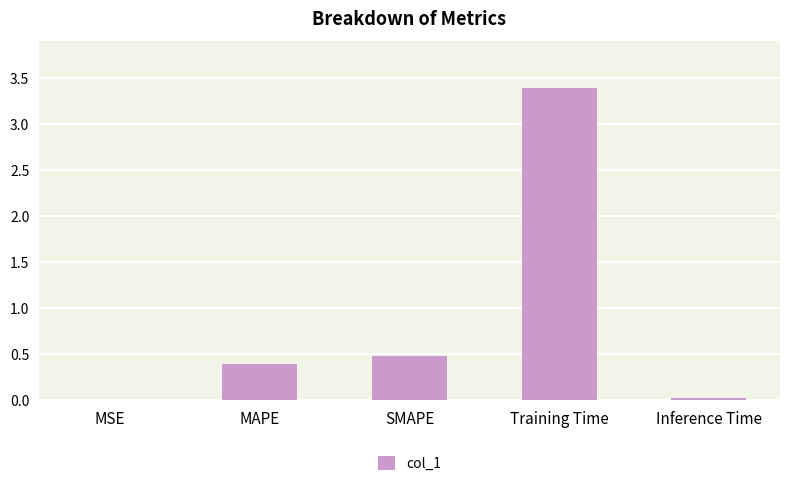

Where is the data nearest to the value 1?

SMAPE